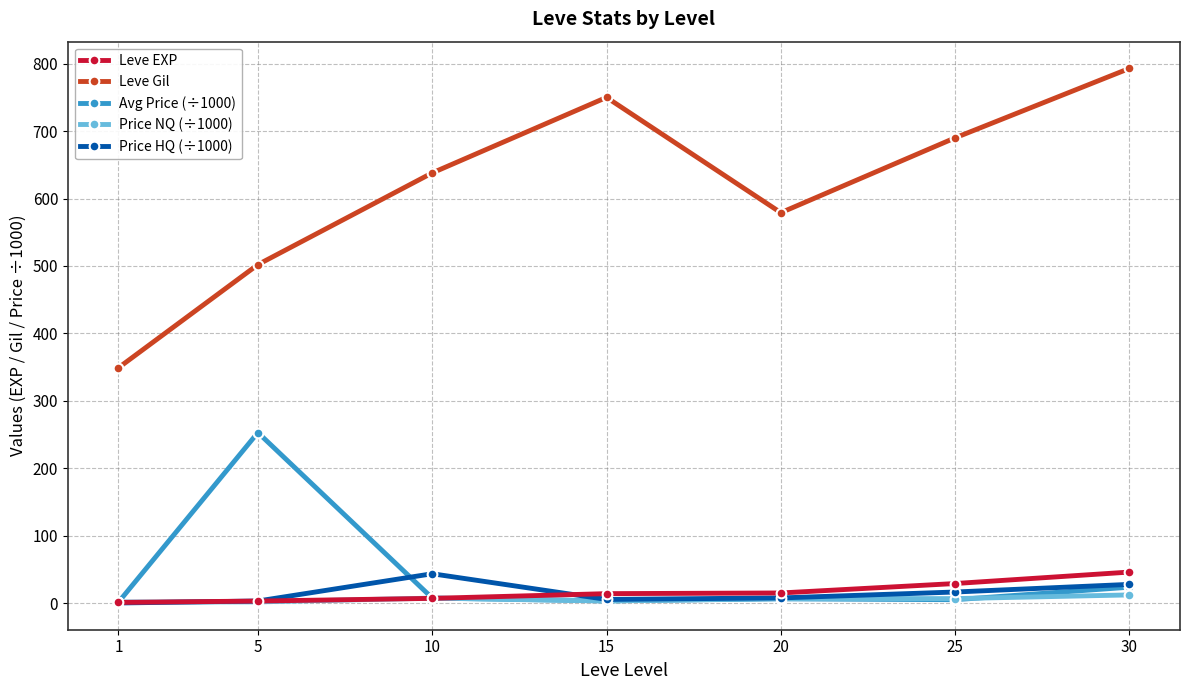

How many interior local peaks does the Leve Gil series have?

1